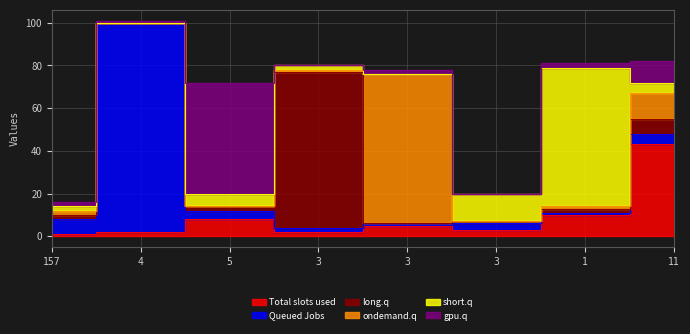

Between 1 and 157, which is larger?

1